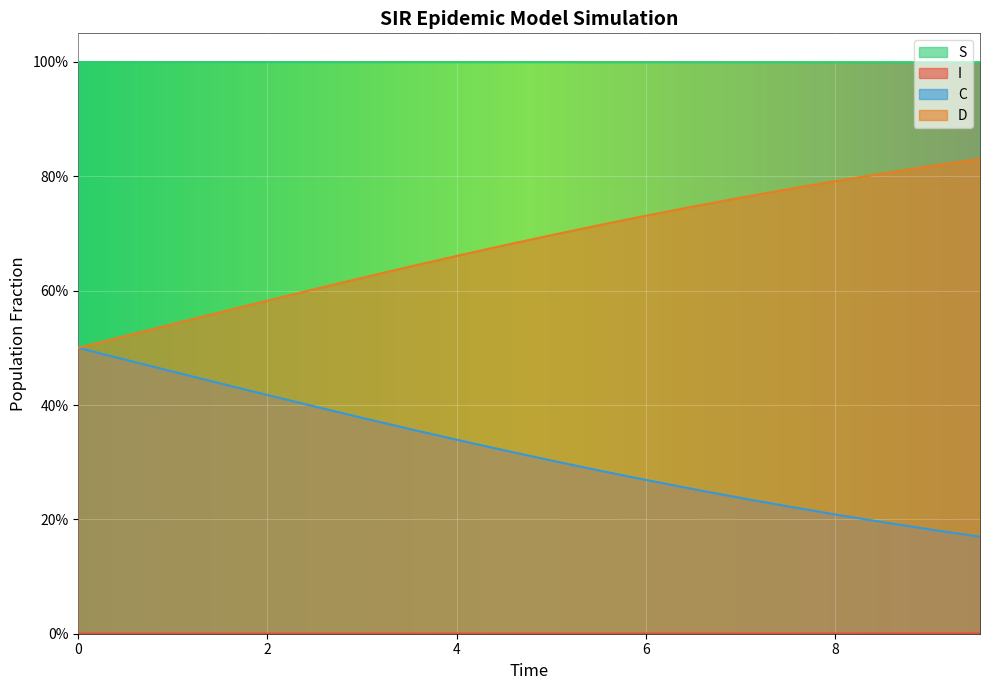

True or false: C has a value of 0.3 at 6.020066889632107.

True